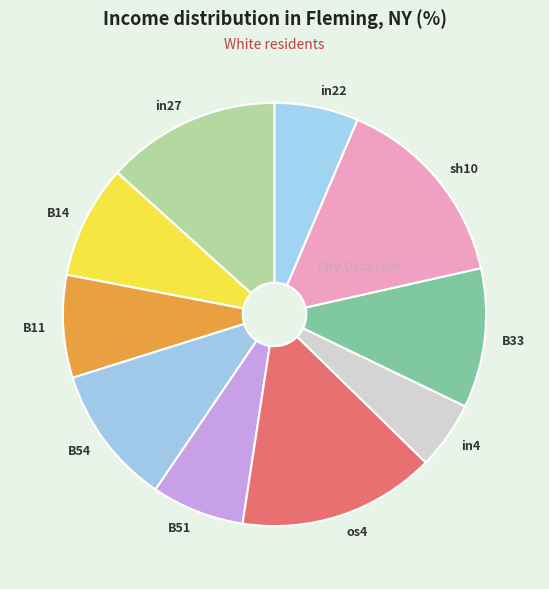

Which slice is the smallest?

in4